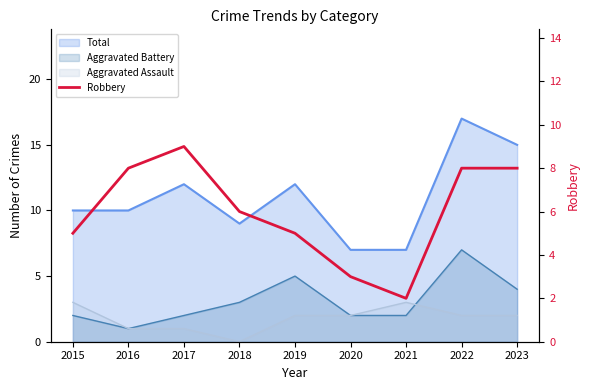

What is the average value?

6